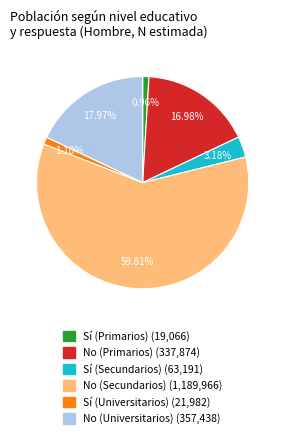

Is there any slice that represents more than half of the pie?

Yes